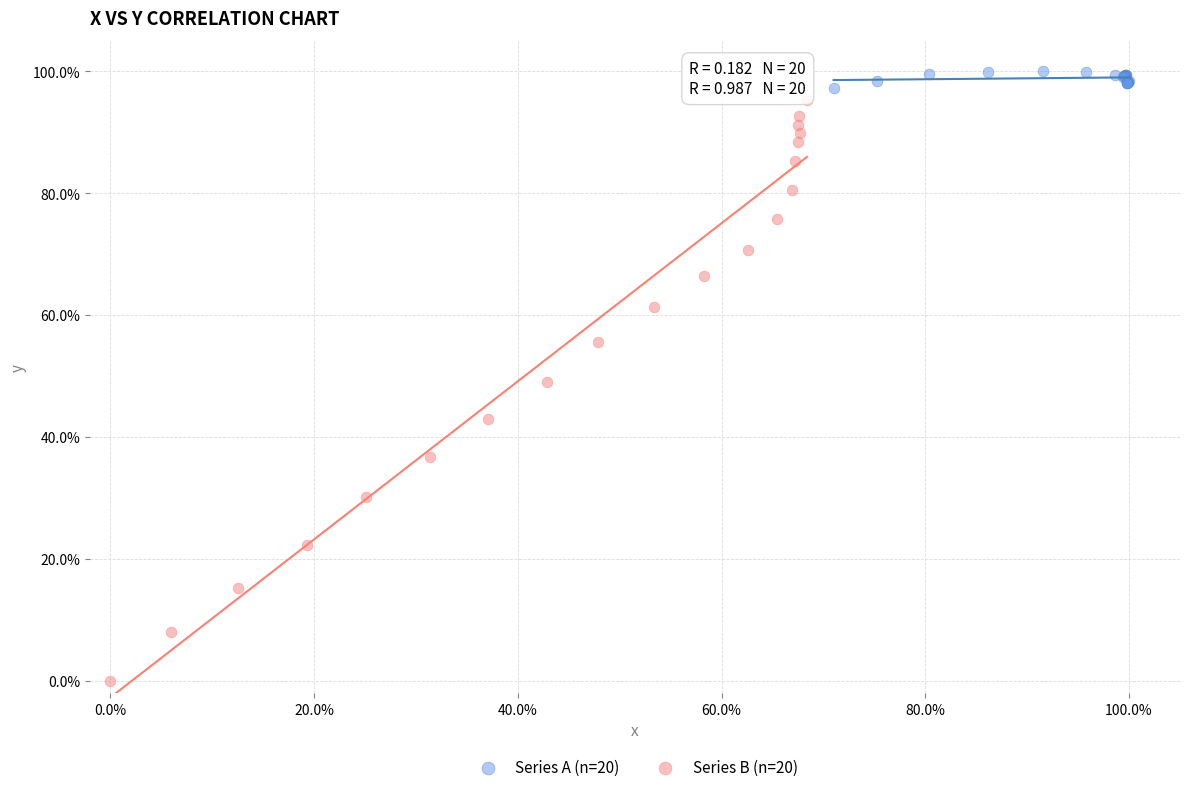

Which series reaches the minimum Y coordinate?

Series B (n=20)